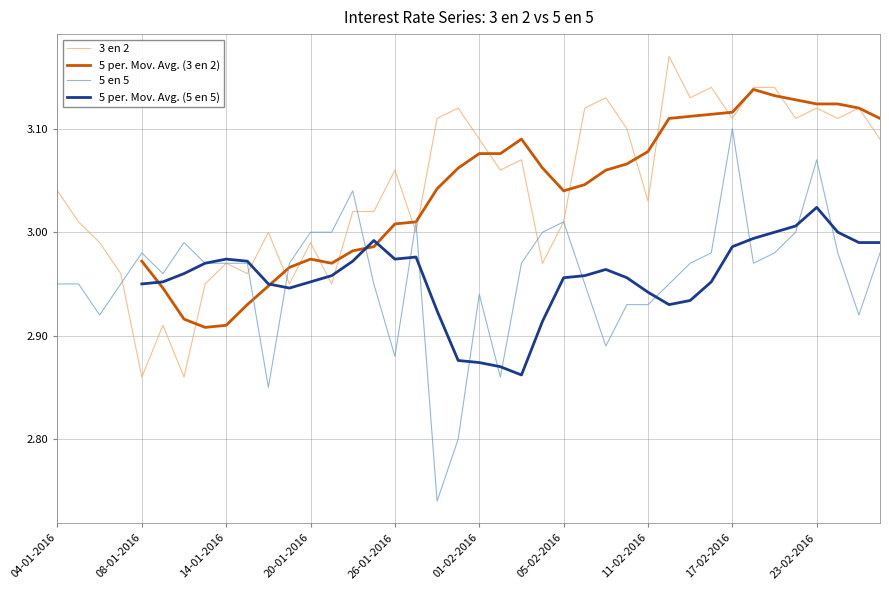

What is the spread (max minus min) of values at 09-02-2016?

0.2